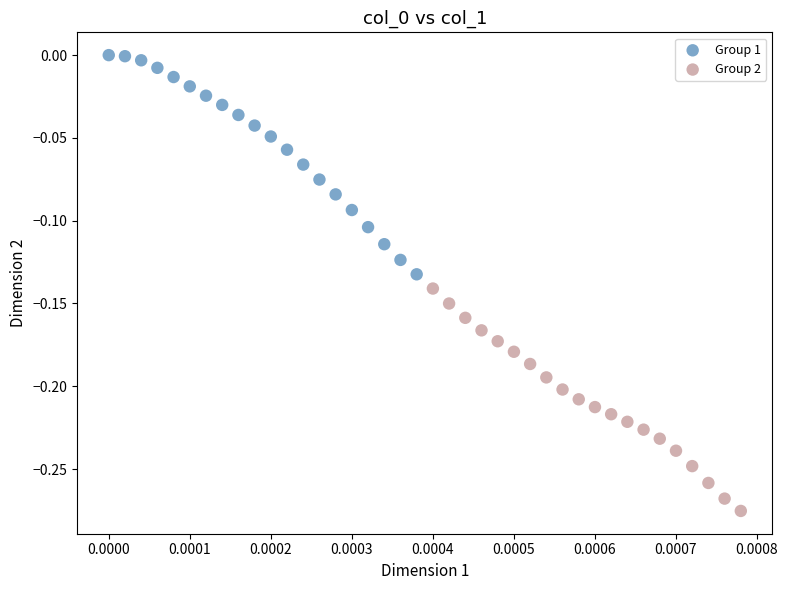

Which series has the largest Y range (max minus min)?

Group 2